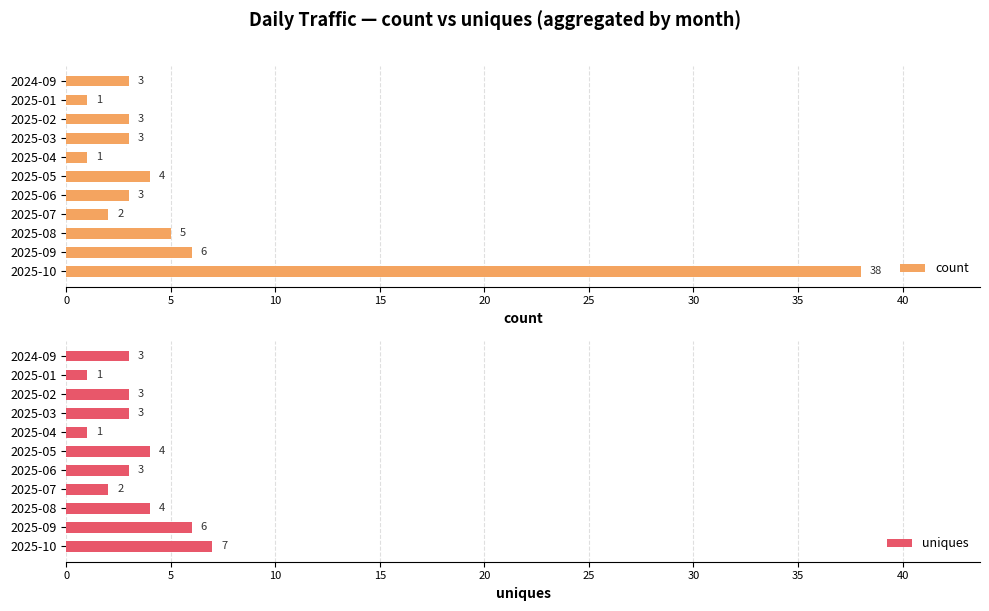

Which category has the highest value in the count series?

2025-10